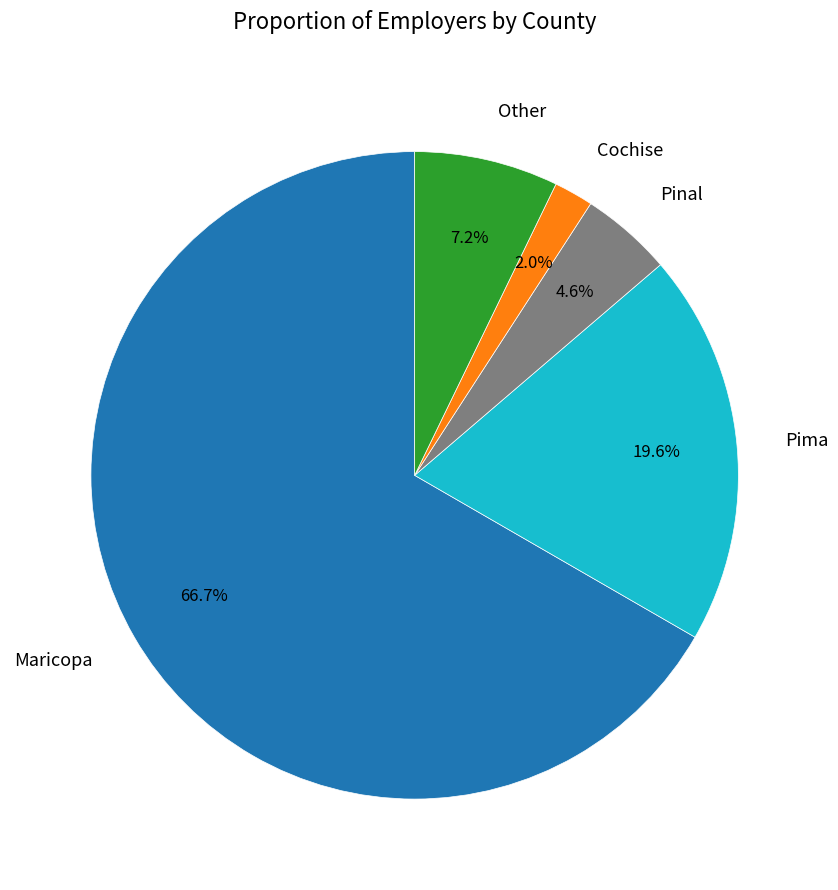

To the nearest percent, what is the combined percentage of Maricopa and Pima?

86%